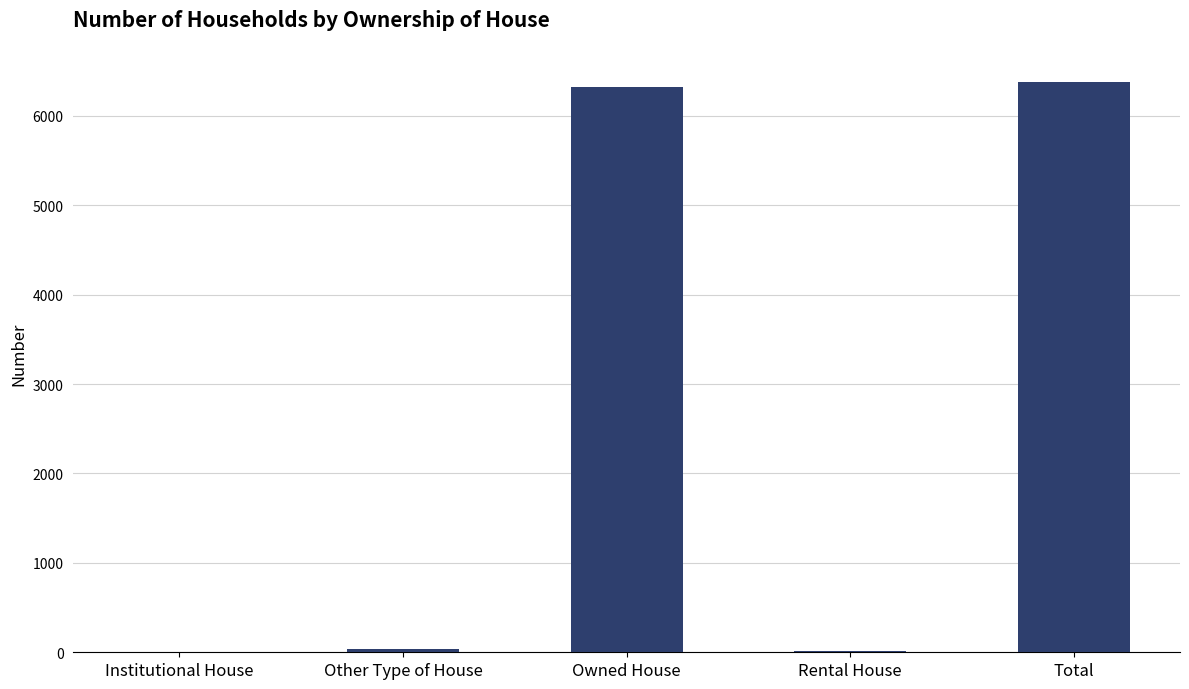

Where is the data nearest to the value 3187?

Owned House